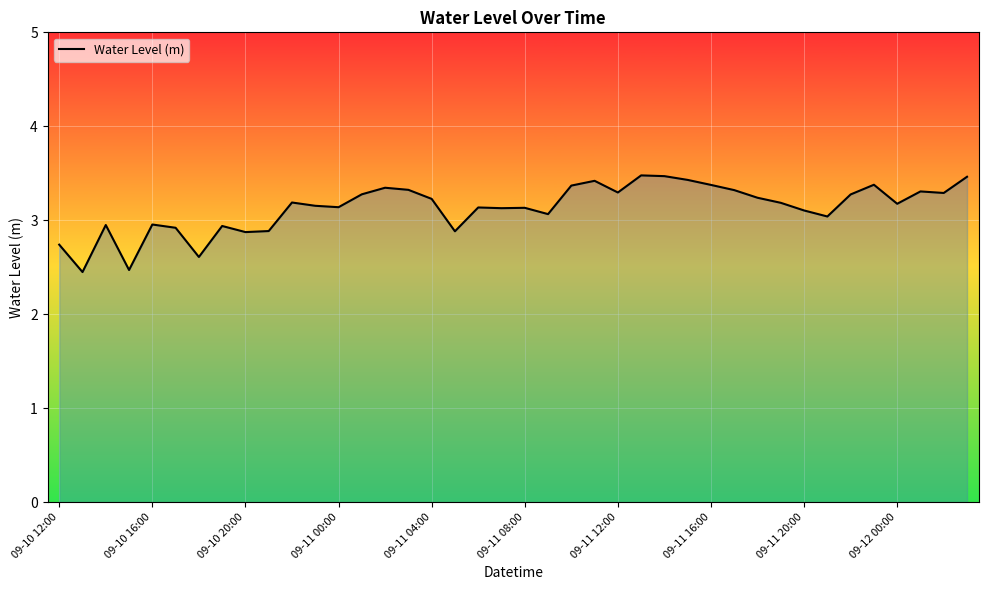

The chart shows a value of 5.8 at 26. True or false?

False